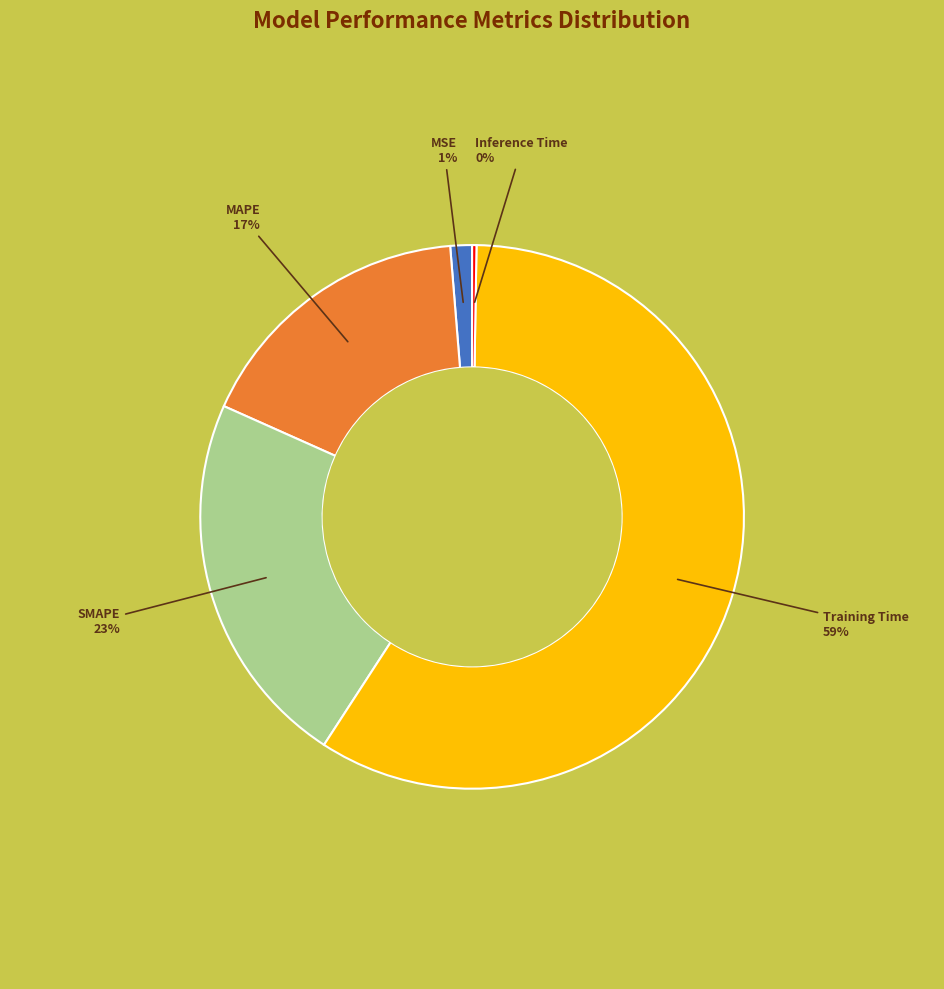

Does any single category account for the majority?

Yes